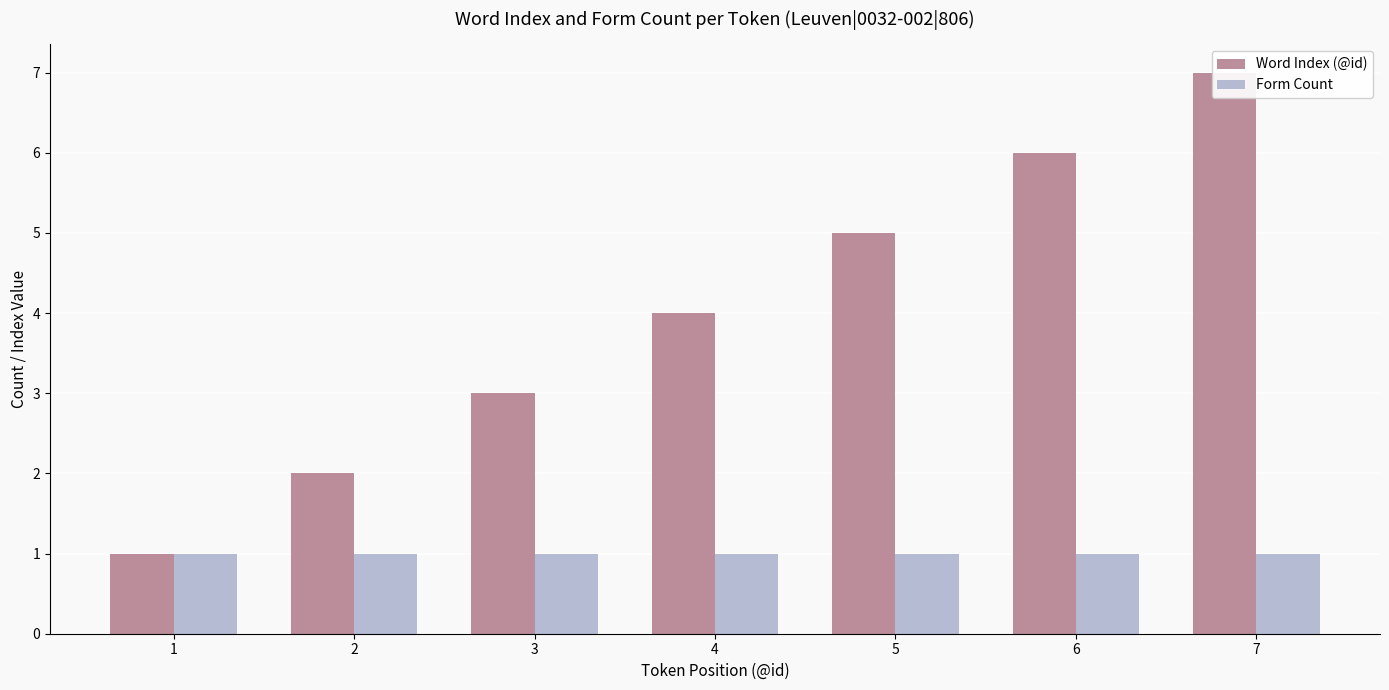

Reading right to left, list all the values displayed in this chart.

Word Index (@id): 7=7	6=6	5=5	4=4	3=3	2=2	1=1
Form Count: 7=1	6=1	5=1	4=1	3=1	2=1	1=1